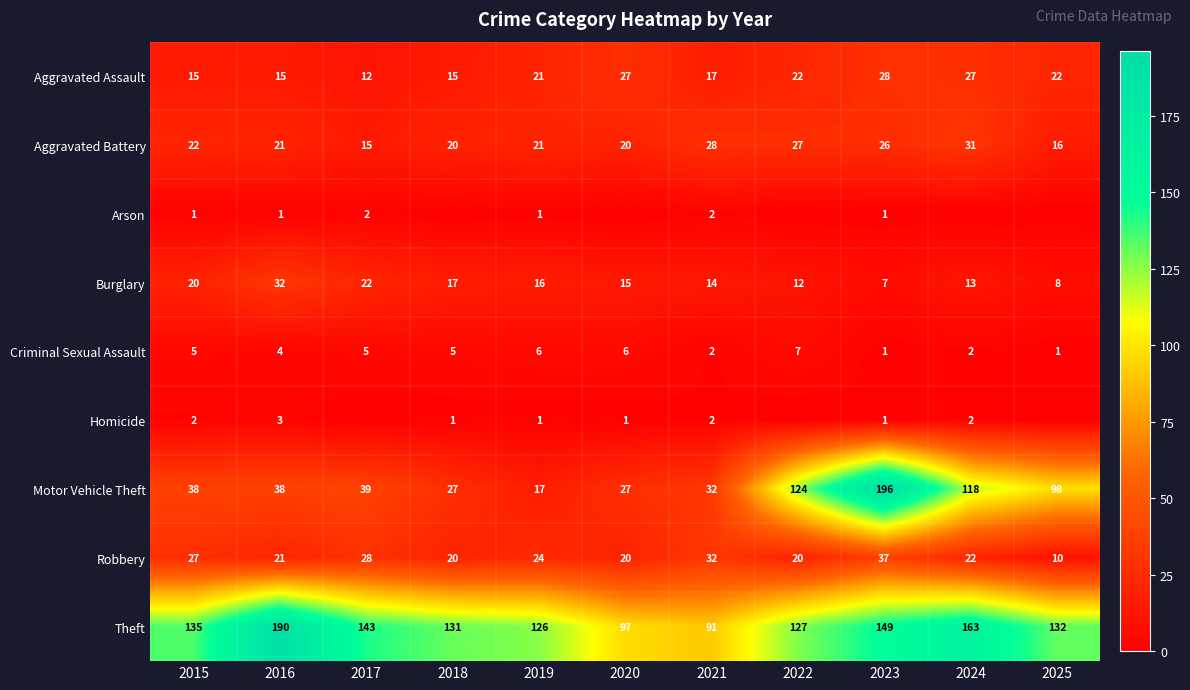

What is the difference between the highest and lowest values at 2019?

125